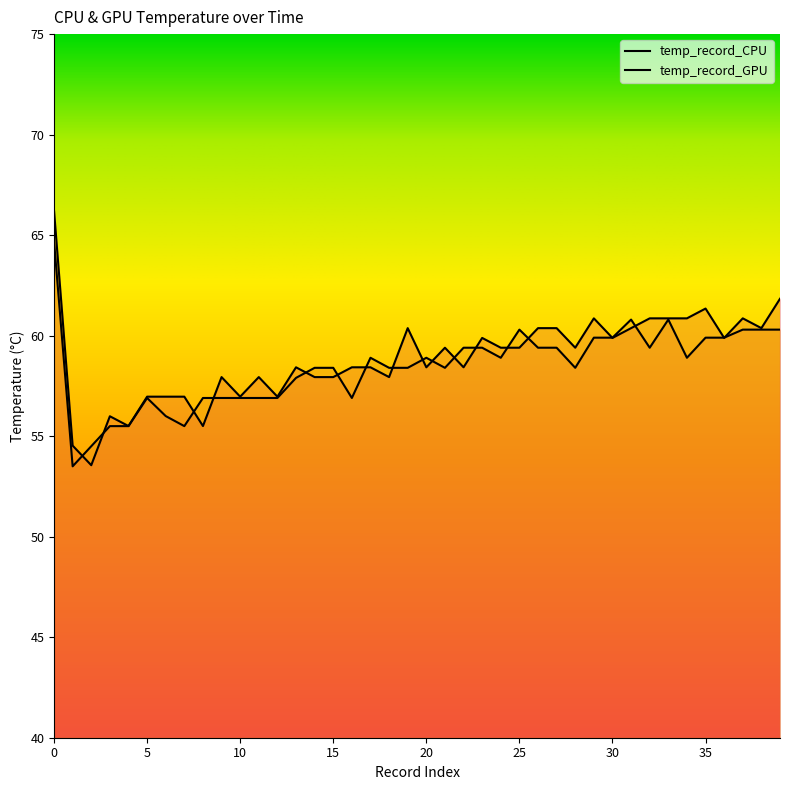

At 24, list the series in order from largest to smallest.

temp_record_CPU, temp_record_GPU